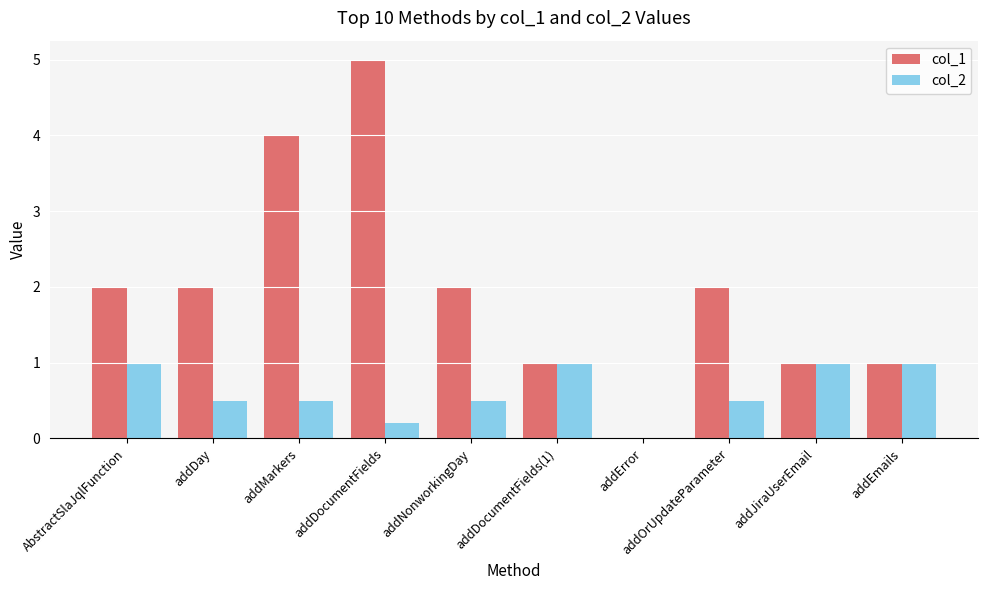

Is the value of col_1 at addError greater than the value of col_2 at AbstractSlaJqlFunction?

No